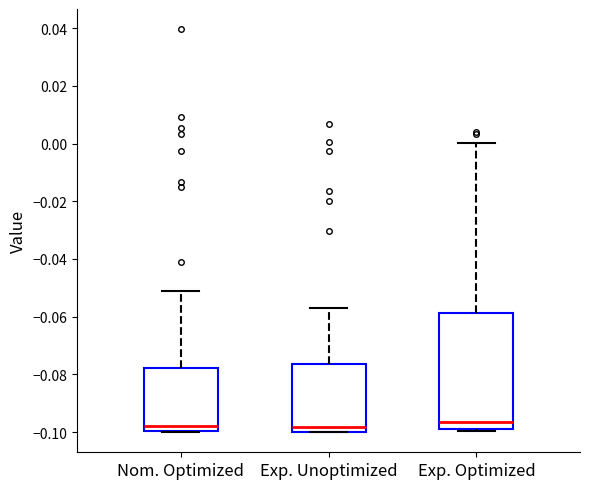

Reading left to right, read every box against the y-axis: the position of its median line, the range the box covers, and the ends of its whiskers. The values are not printed on the chart, so give them approximately, as read against the axis.

Nom. Optimized: median -0.098, box -0.100 to -0.078, whiskers -0.100 to -0.052
Exp. Unoptimized: median -0.098, box -0.100 to -0.076, whiskers -0.100 to -0.058
Exp. Optimized: median -0.096, box -0.098 to -0.058, whiskers -0.100 to 0.000